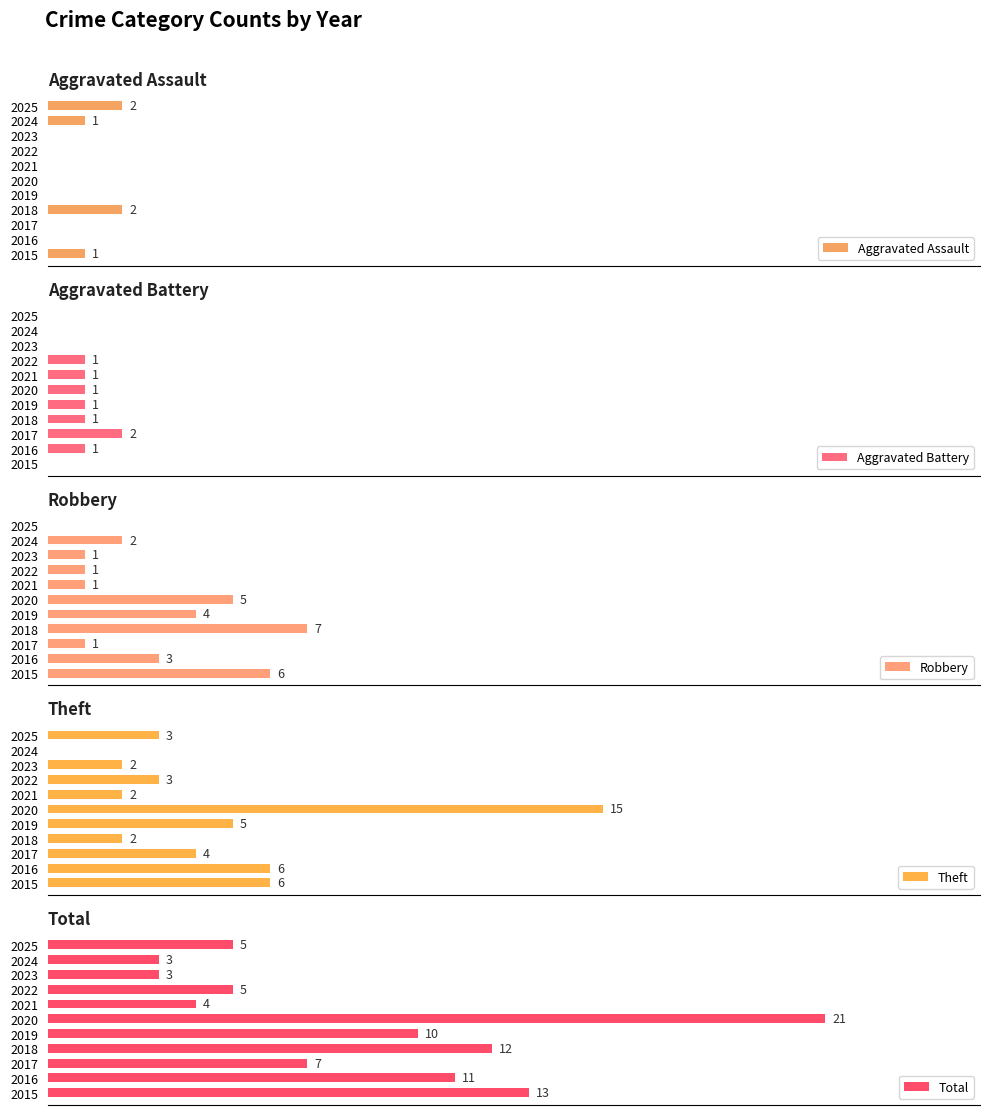

At how many categories does at least one series exceed 14?

1